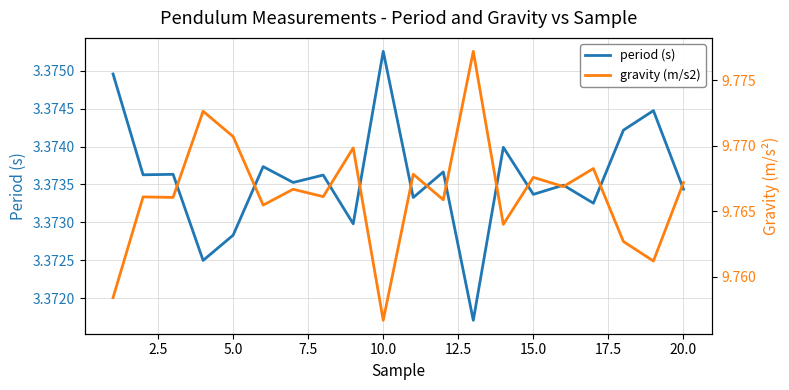

Does the chart display data point markers on the line(s)?

No